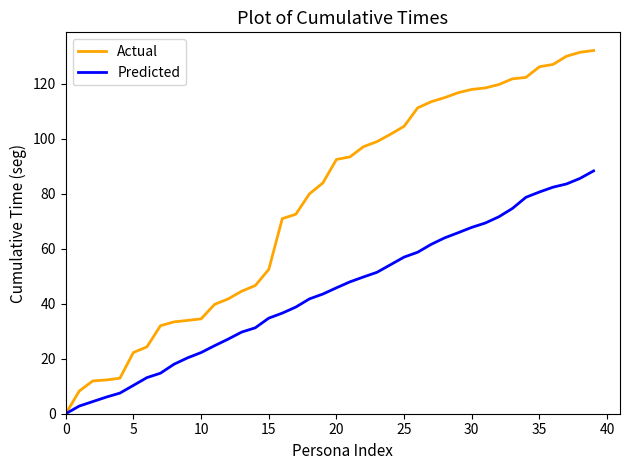

Rank the series by their average value, from highest to lowest.

Actual, Predicted